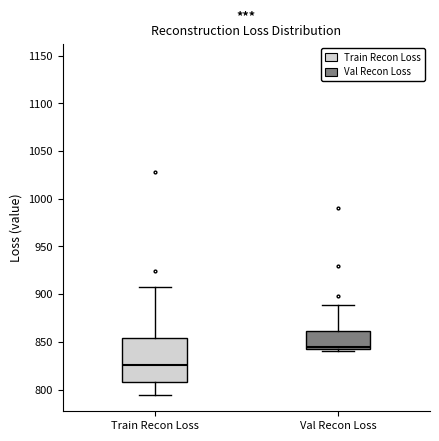

Reading left to right, transcribe this box plot: for each box, give where its median line is, the range the box spans, and where its two whiskers end, as read against the y-axis. The values are not printed on the chart, so give them approximately, as read against the axis.

Train Recon Loss: median 825, box 805 to 855, whiskers 795 to 905
Val Recon Loss: median 845, box 840 to 860, whiskers 840 to 890